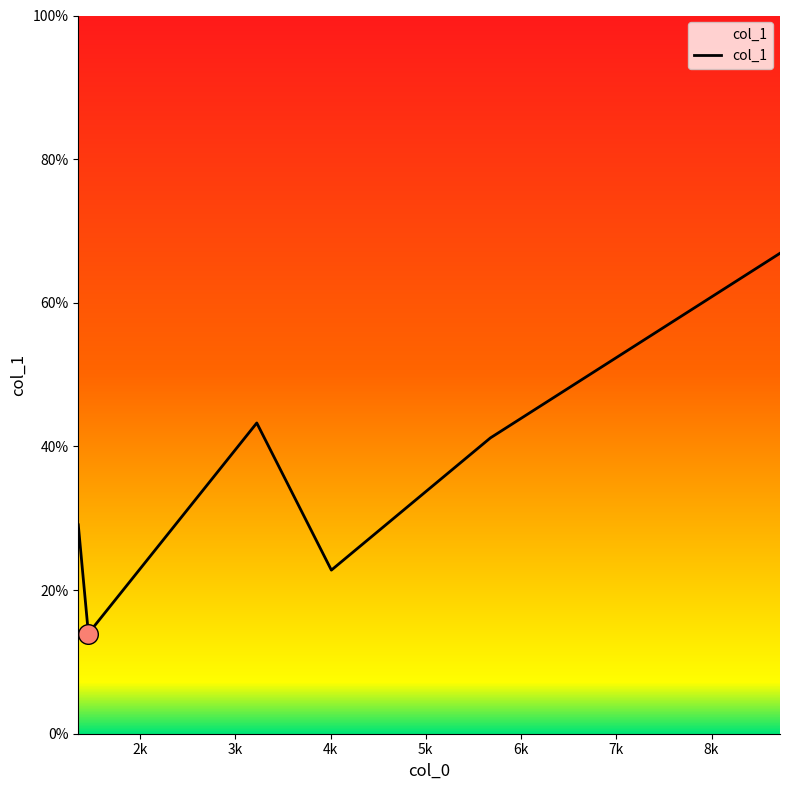

True or false: the data has more than 0 interior local peaks.

True